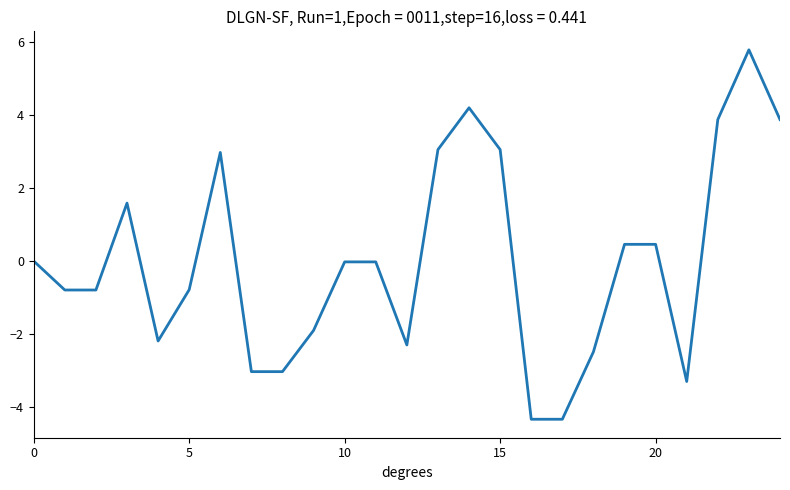

What is the greatest value displayed?

5.8